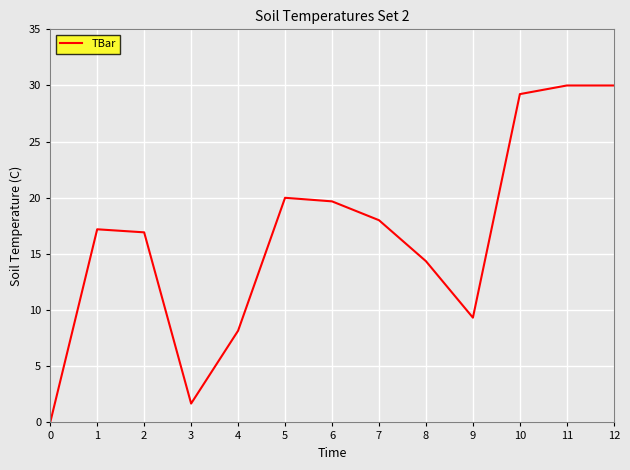

What is the average value?

16.5